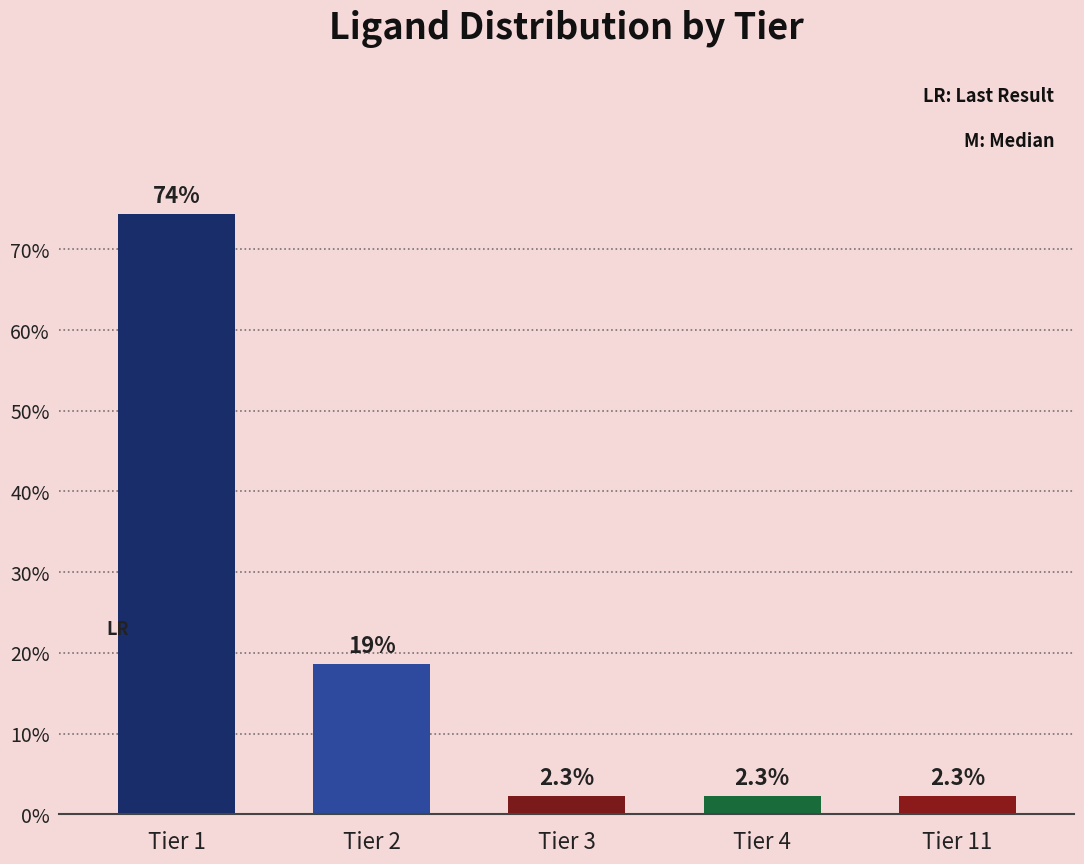

What is the greatest value displayed?

74.4